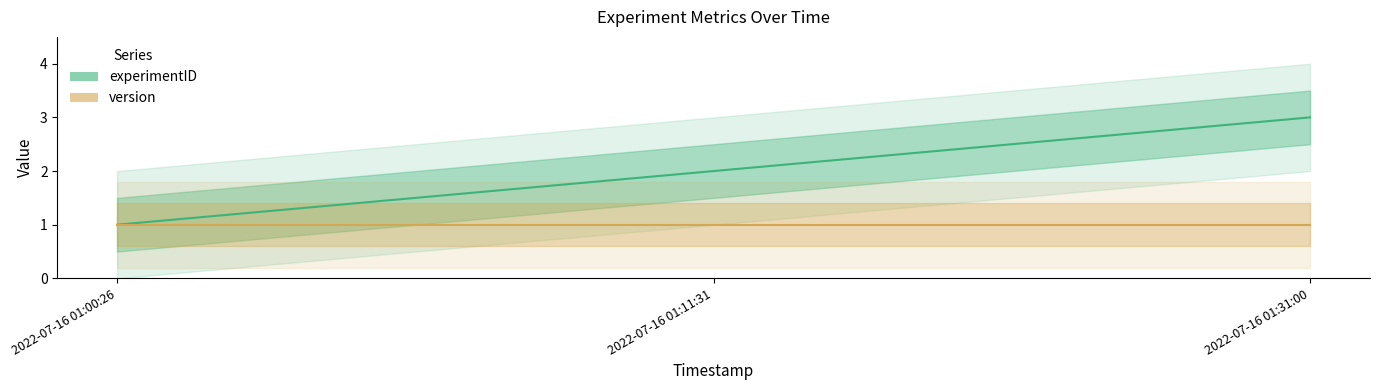

The experimentID series shows 3 at 2022-07-16 01:31:00. True or false?

True